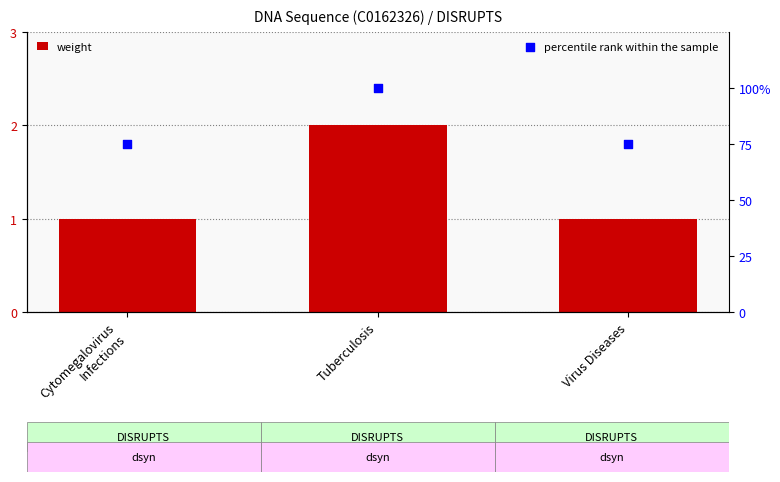

Which series reaches the maximum Y coordinate?

percentile rank within the sample